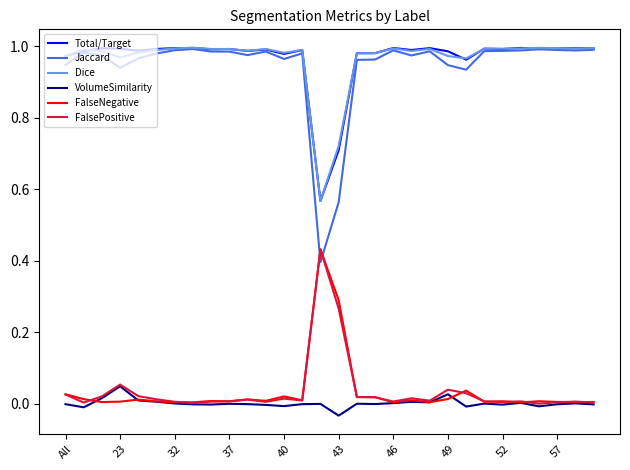

How many lines are shown in the chart?

6